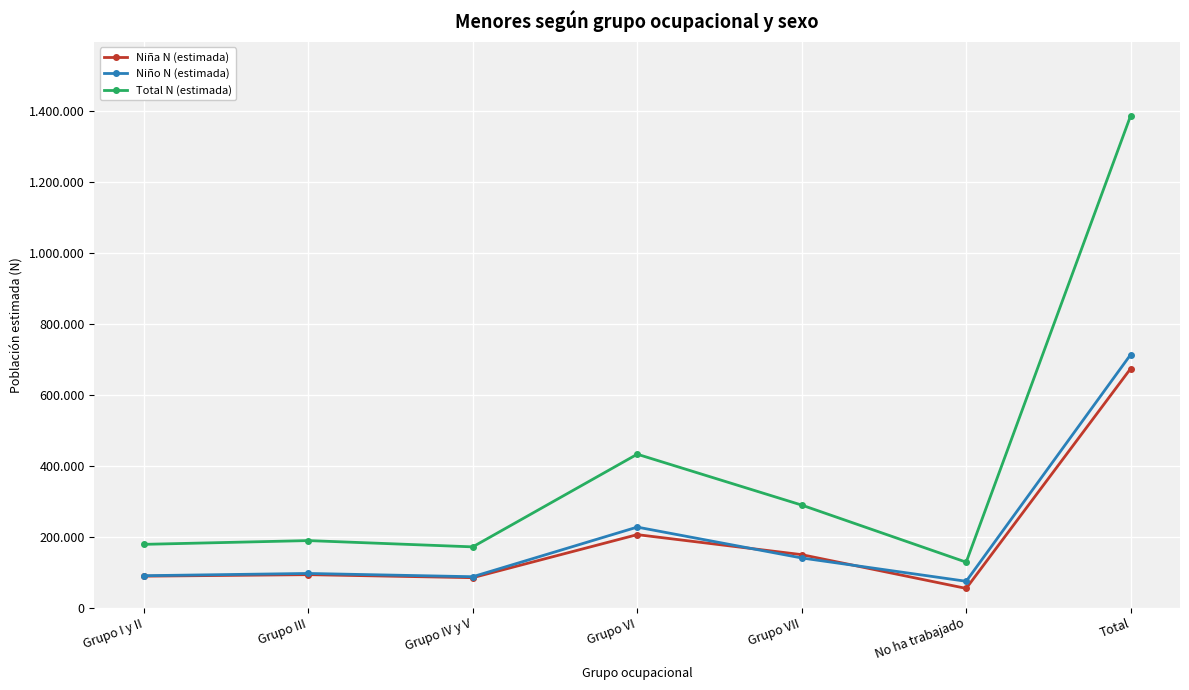

Is this an area chart (filled region under the line)?

No